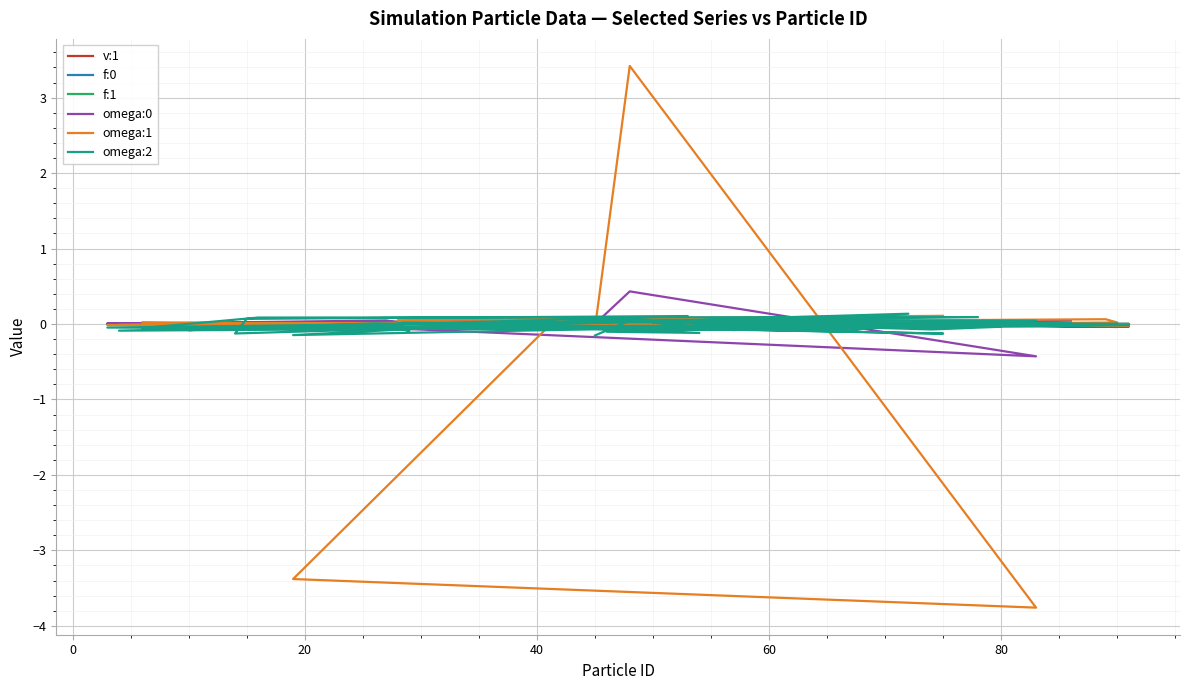

How many lines are shown in the chart?

6